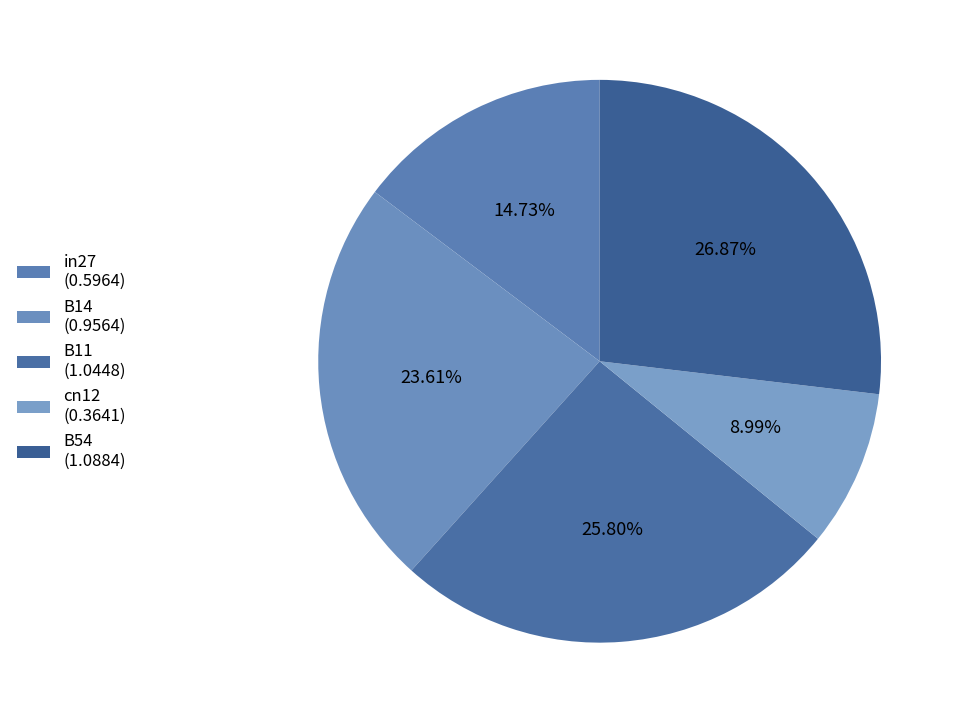

How much of the chart is everything except B14?

76.4%